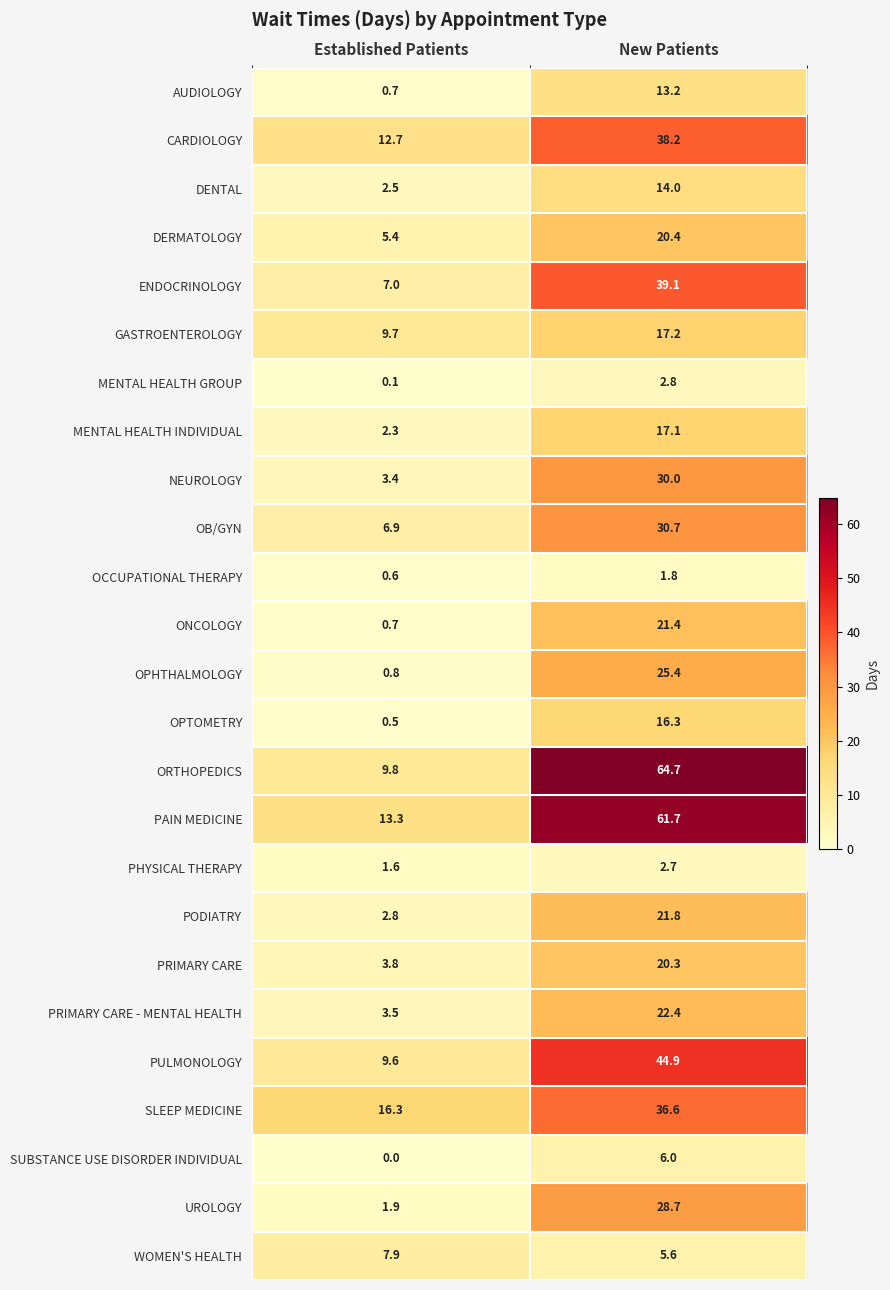

At which category is the sum across all series the highest?

New Patients